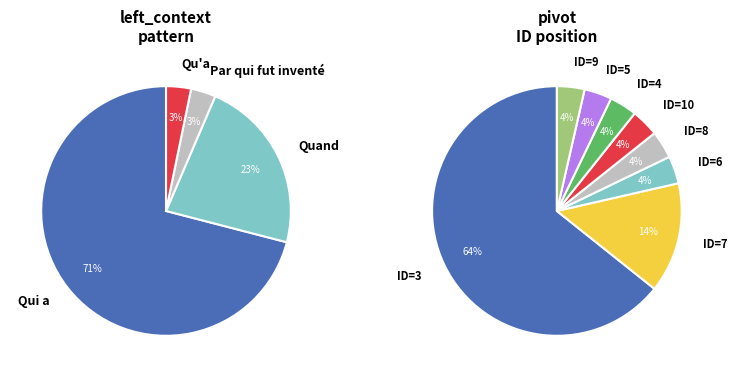

Does Qu'a represent more than half of the total?

No